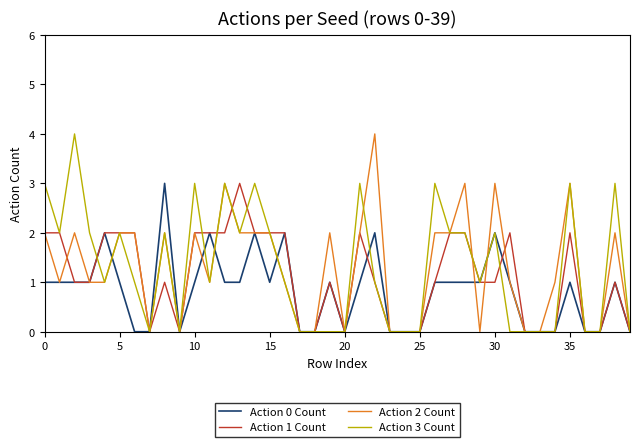

What is the greatest value displayed?

4